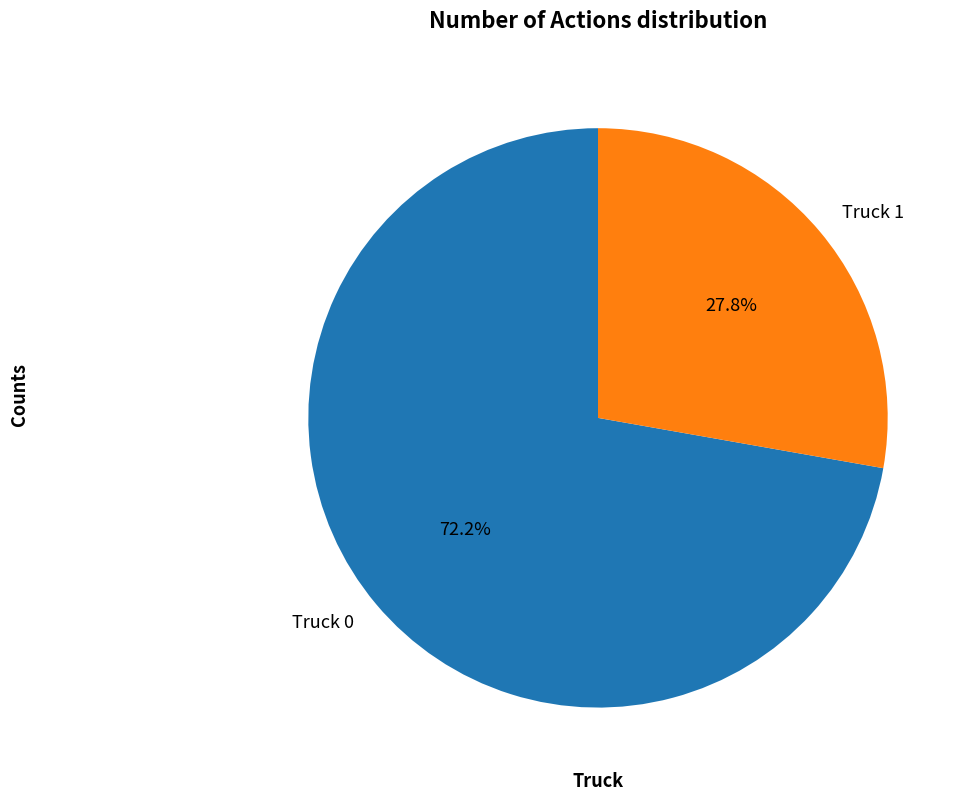

Which slice is the largest?

Truck 0